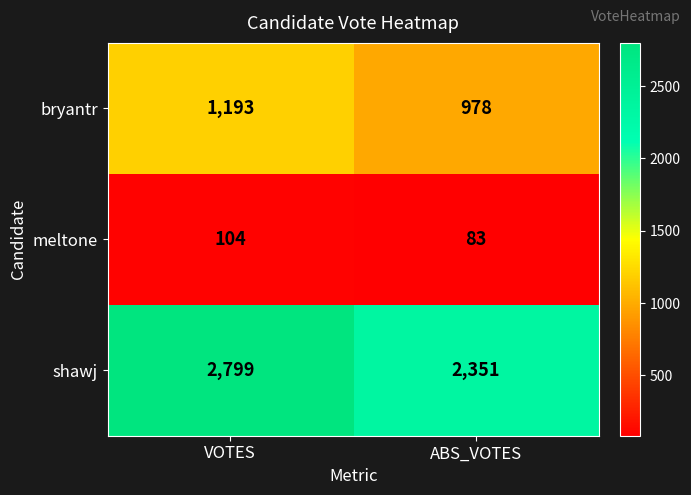

What is the difference between the maximum and minimum values in the shawj series?

448